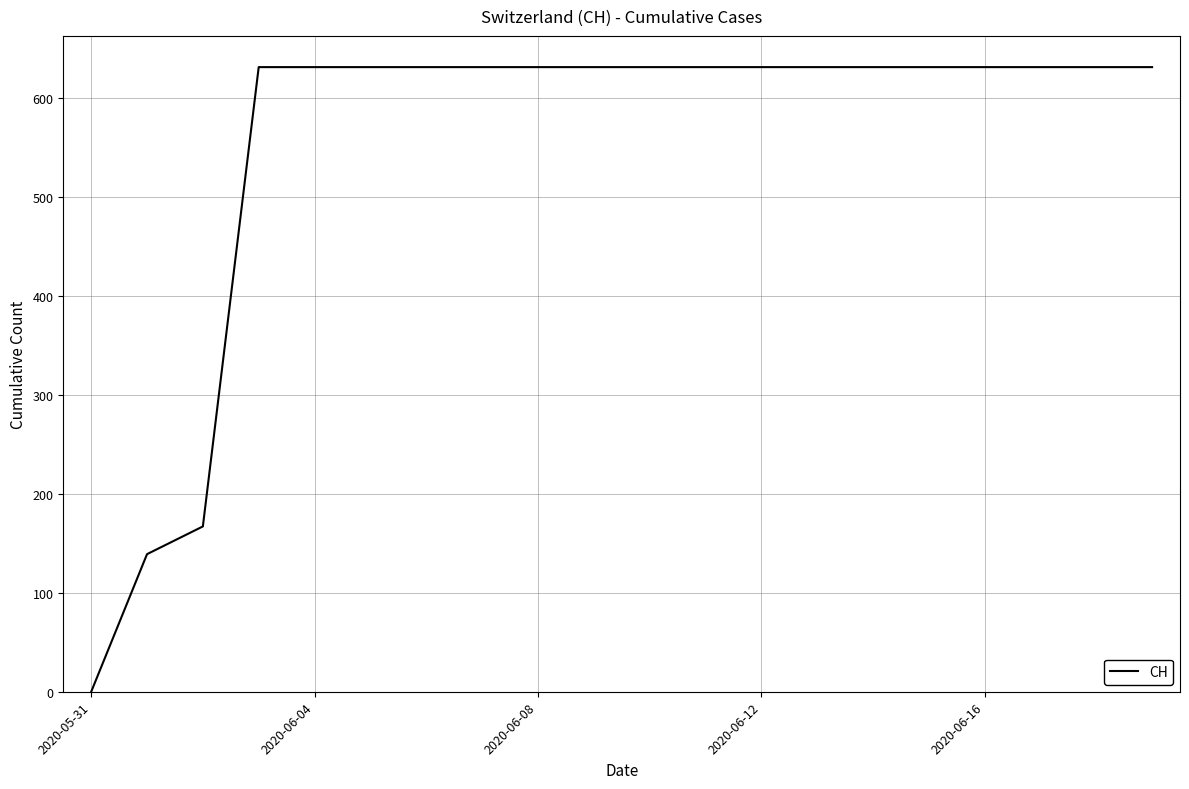

What is the greatest value displayed?

631